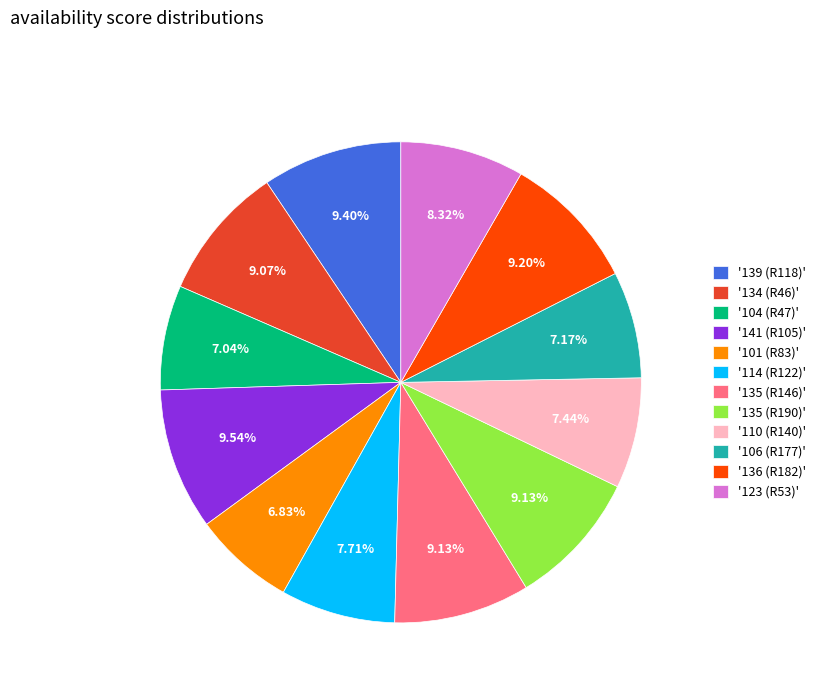

Combined, do '139 (R118)' and '135 (R146)' account for over 50%?

No